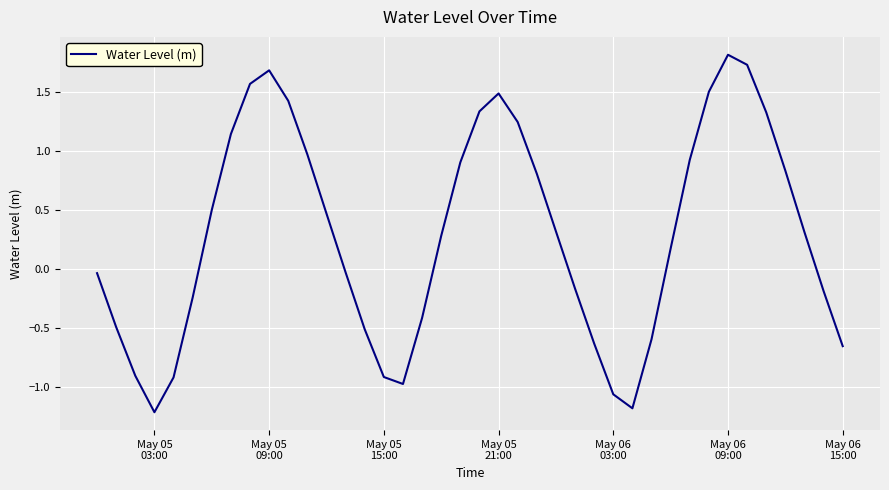

What is the difference between the maximum and minimum values?

3.0